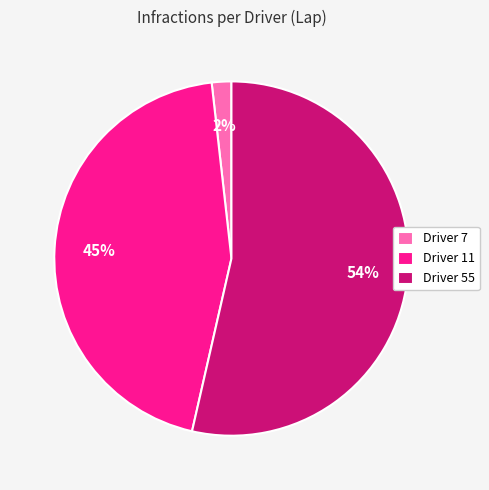

Which category has the biggest portion of the pie?

Driver 55